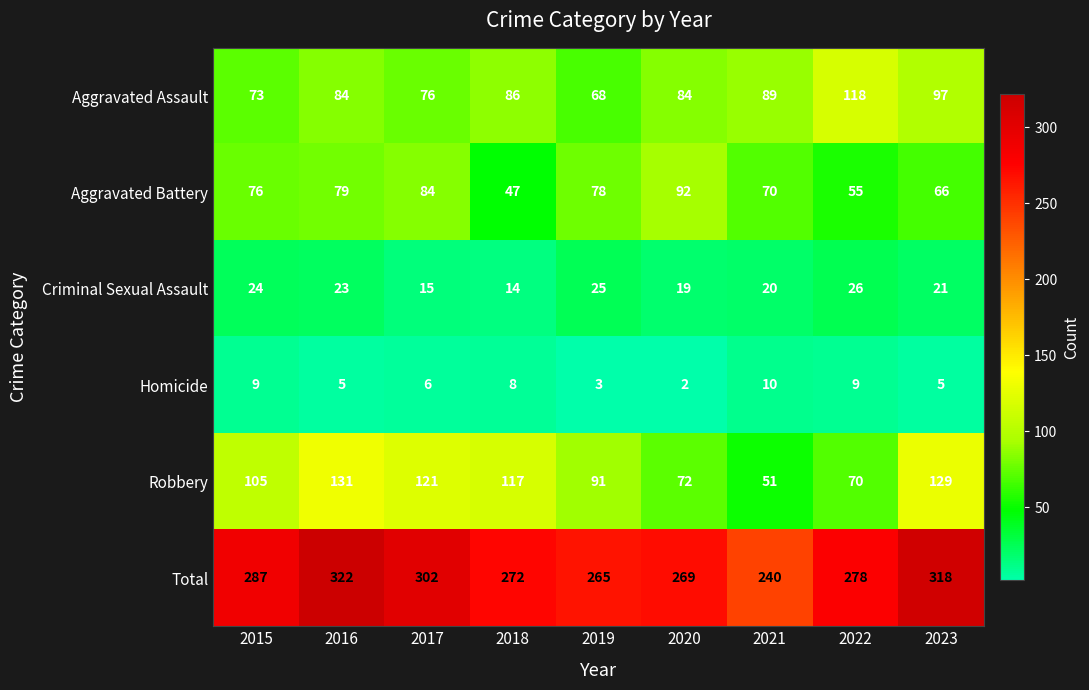

The value of Total at 2017 is 205. True or false?

False